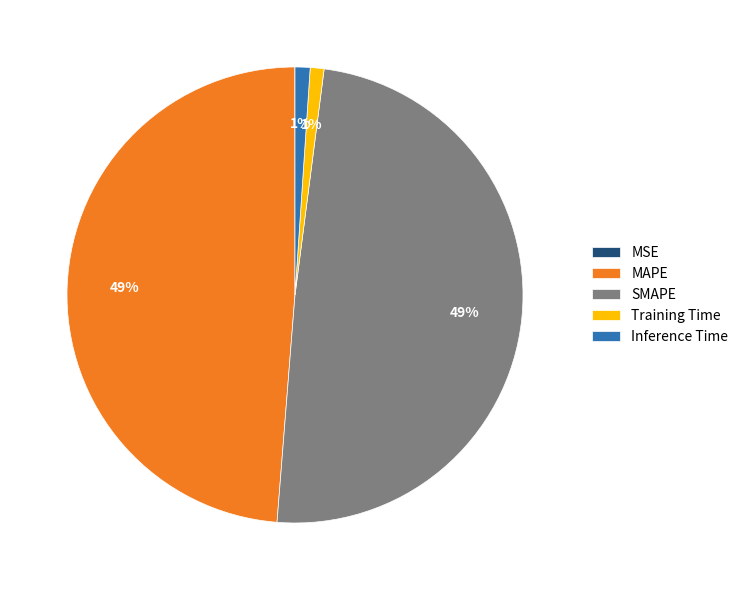

Is Inference Time the majority of the pie?

No